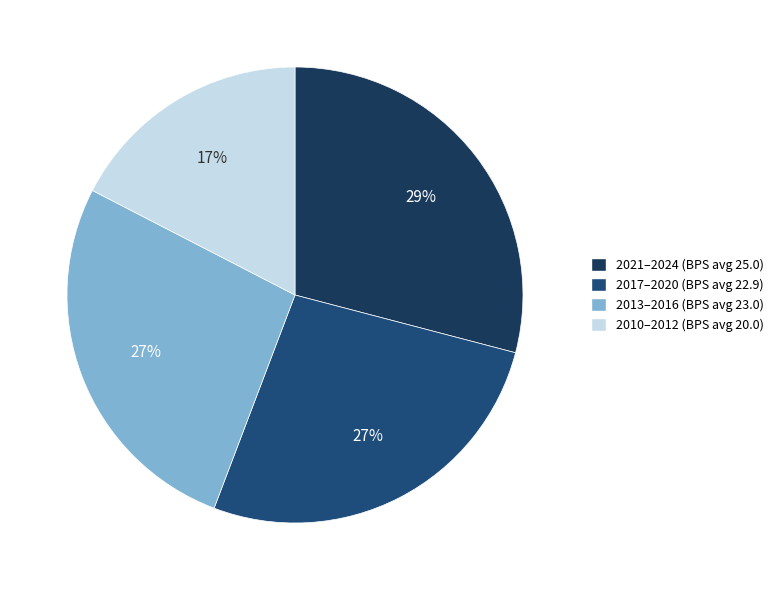

Which category has the biggest portion of the pie?

2024